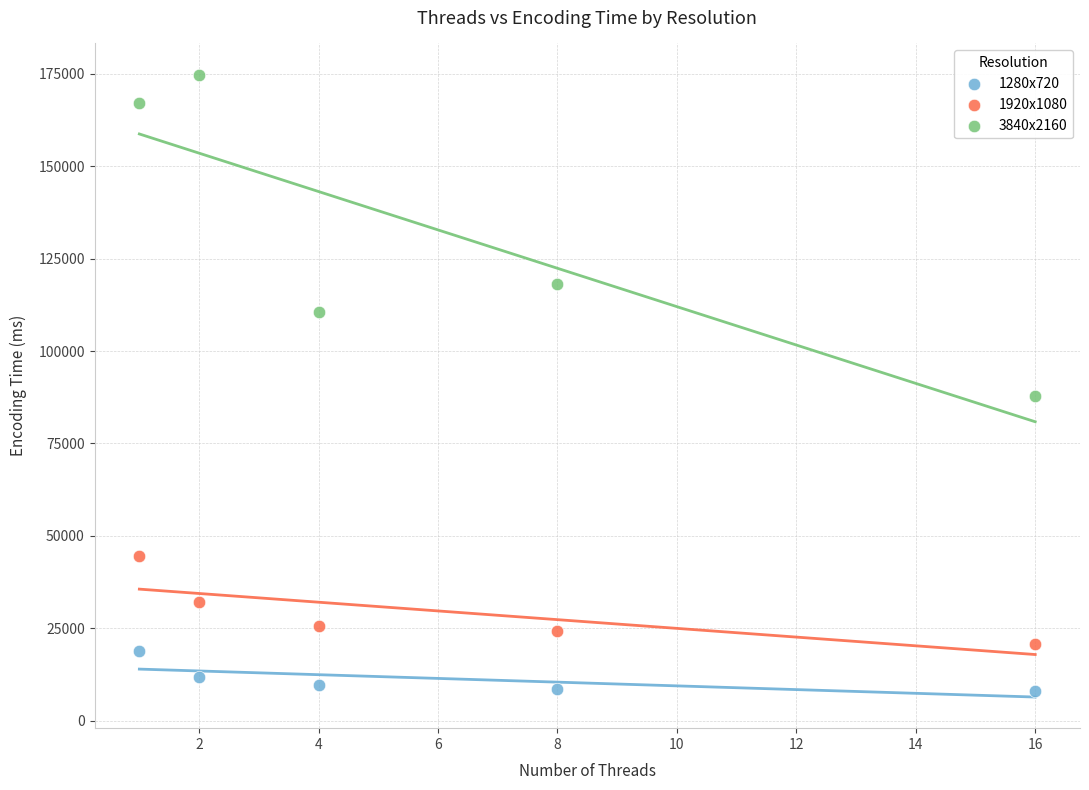

Which series reaches the minimum Y coordinate?

1280x720